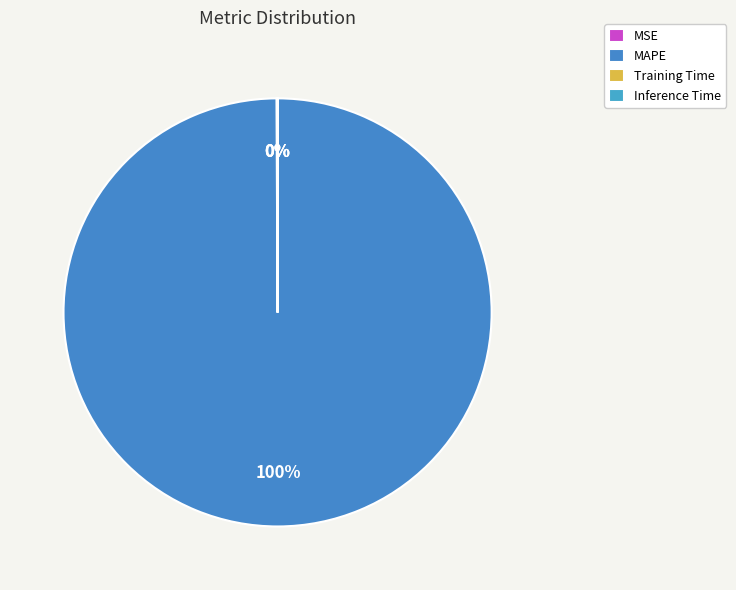

What percentage do Inference Time and MSE together represent?

0.1%